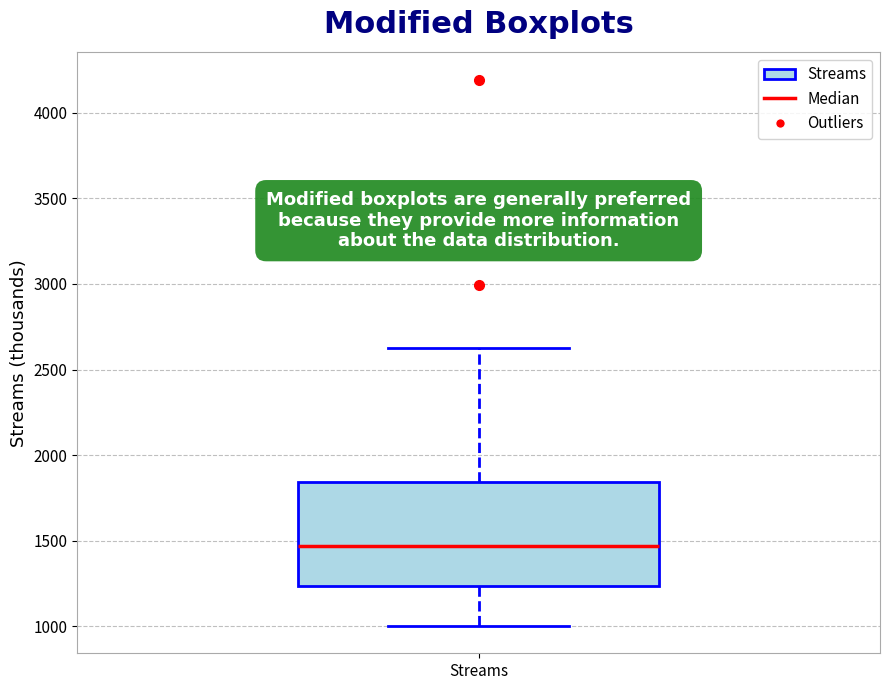

Read this box plot against the y-axis: the position of the median line, the range covered by the box, and the ends of both whiskers. The values are not printed on the chart, so give them approximately, as read against the axis.

median 1450, box 1250 to 1850, whiskers 1000 to 2600